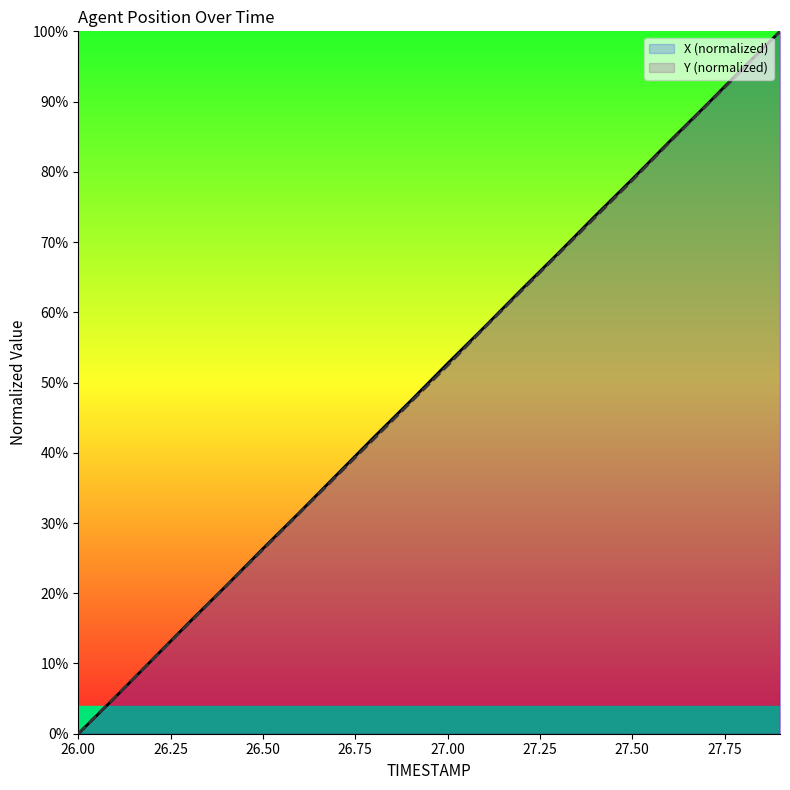

At how many categories does at least one series exceed 47?

11